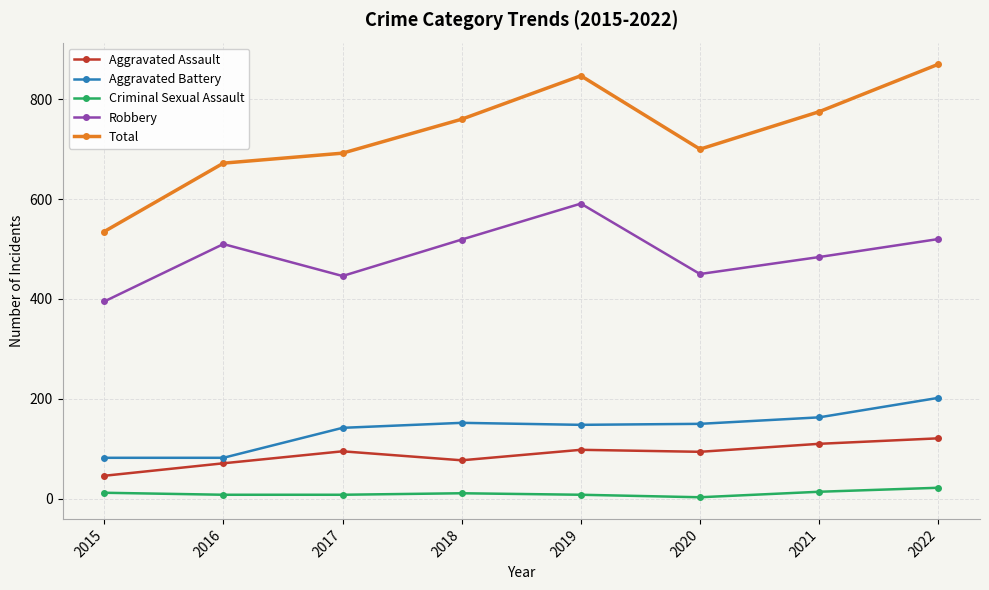

In Robbery, how many points are lower than both neighbors (excluding endpoints)?

2